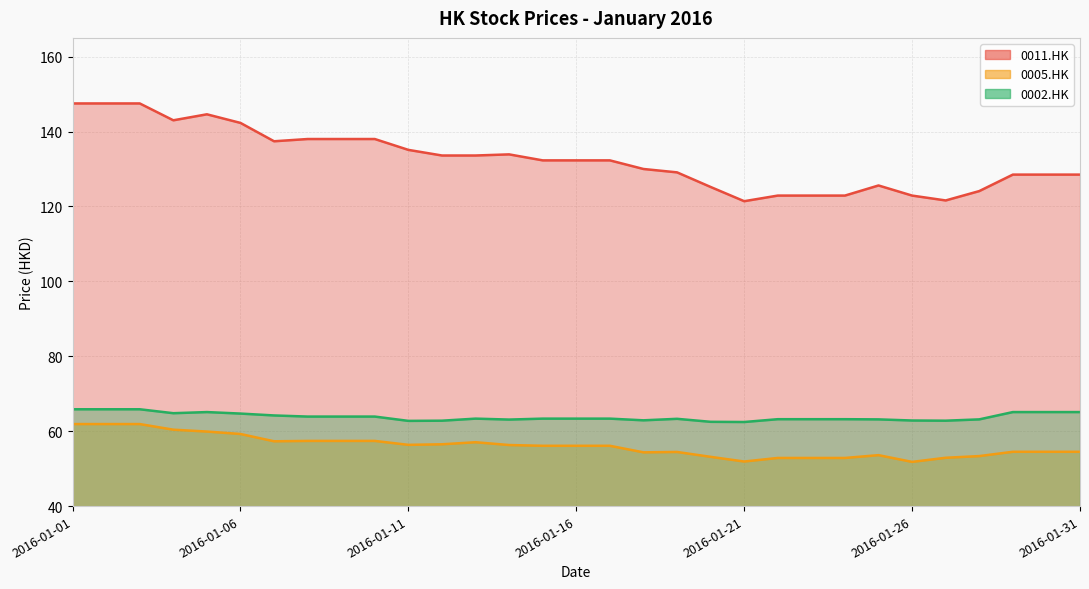

True or false: 0005.HK has more than 1 points higher than both neighbors.

True